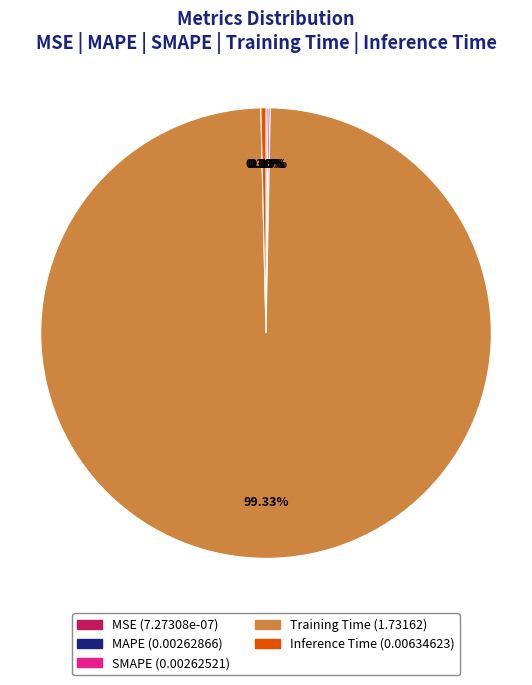

Is the sum of Inference Time and Training Time greater than half?

Yes